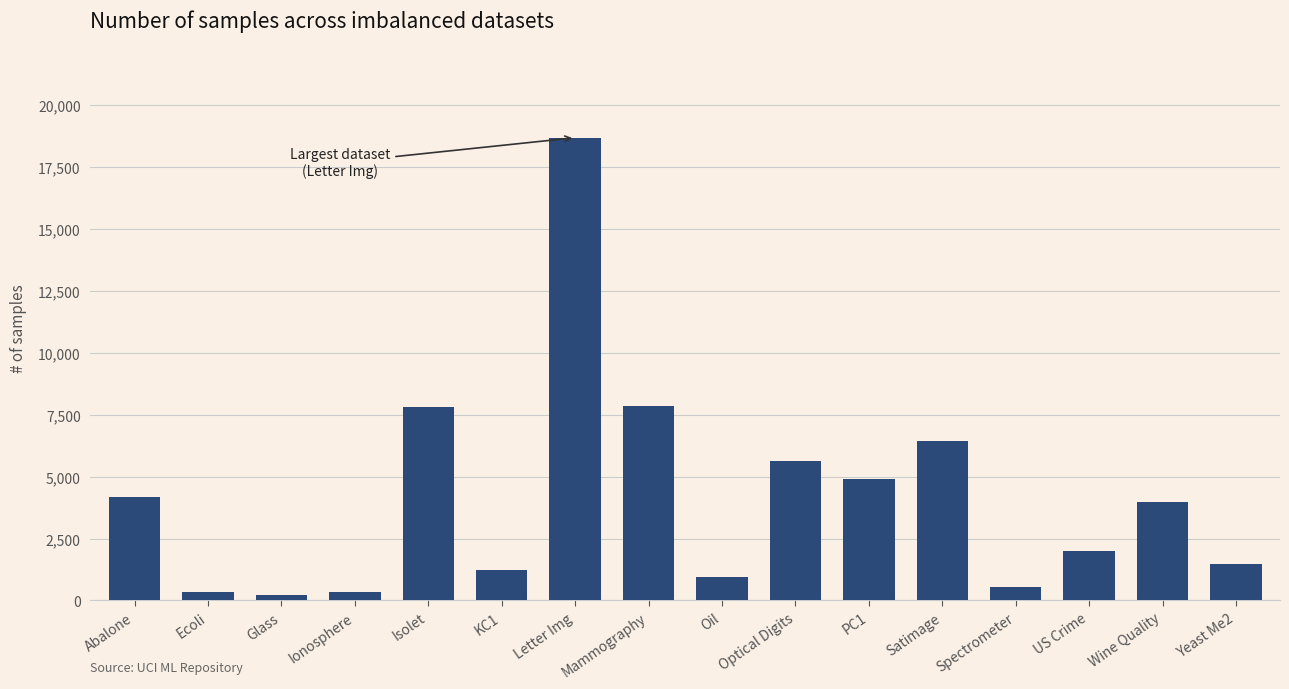

What is the label of the 5th bar from the left?

Isolet